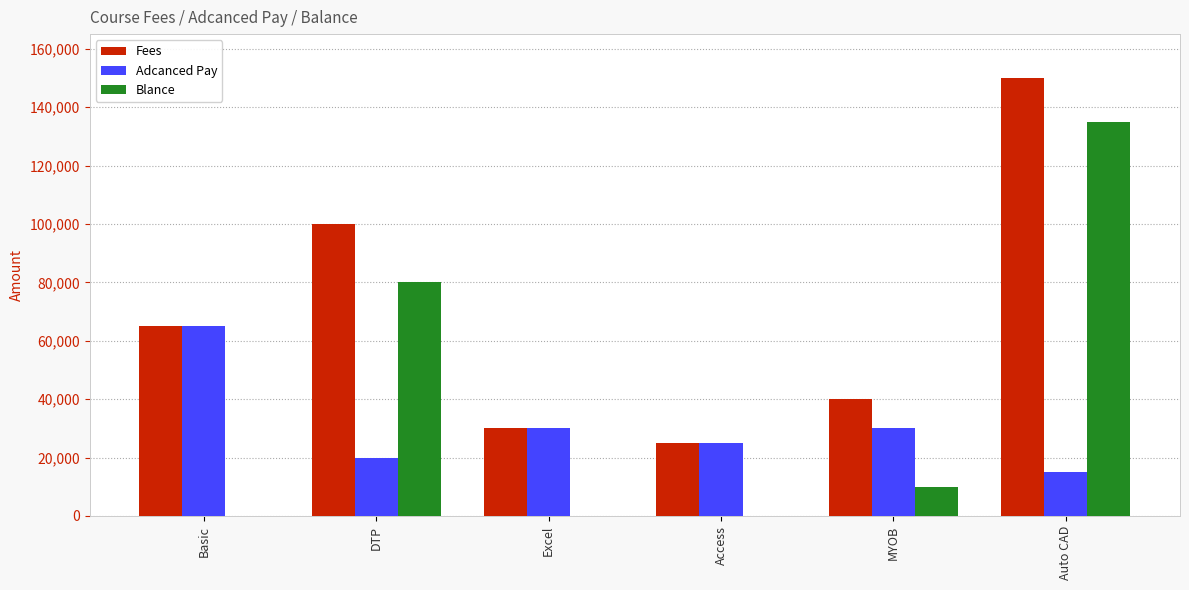

What is the sum of the Blance values at Access and Auto CAD?

135000